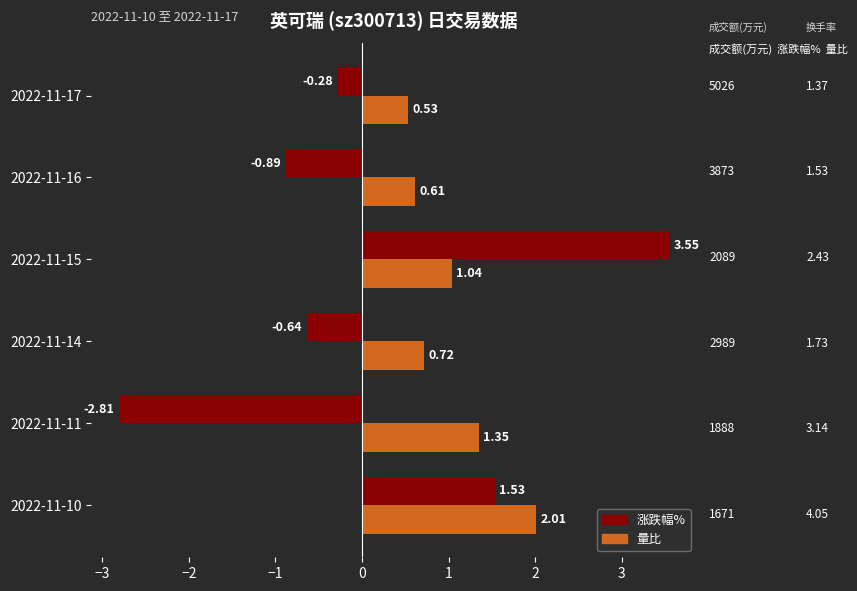

At which category is the sum across all series the highest?

2022-11-15